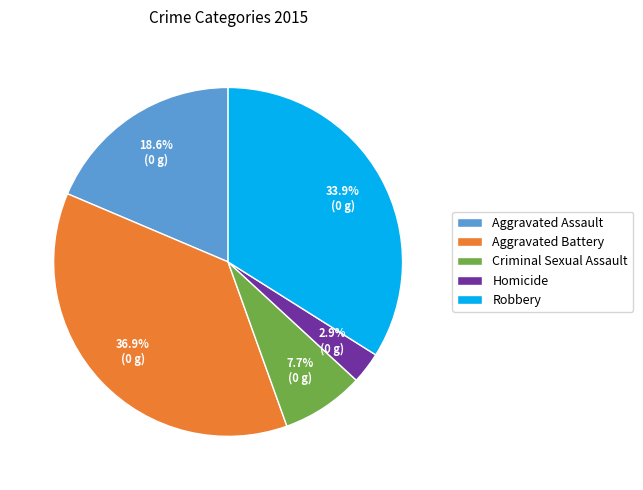

To the nearest percent, what is the combined percentage of Robbery and Criminal Sexual Assault?

42%